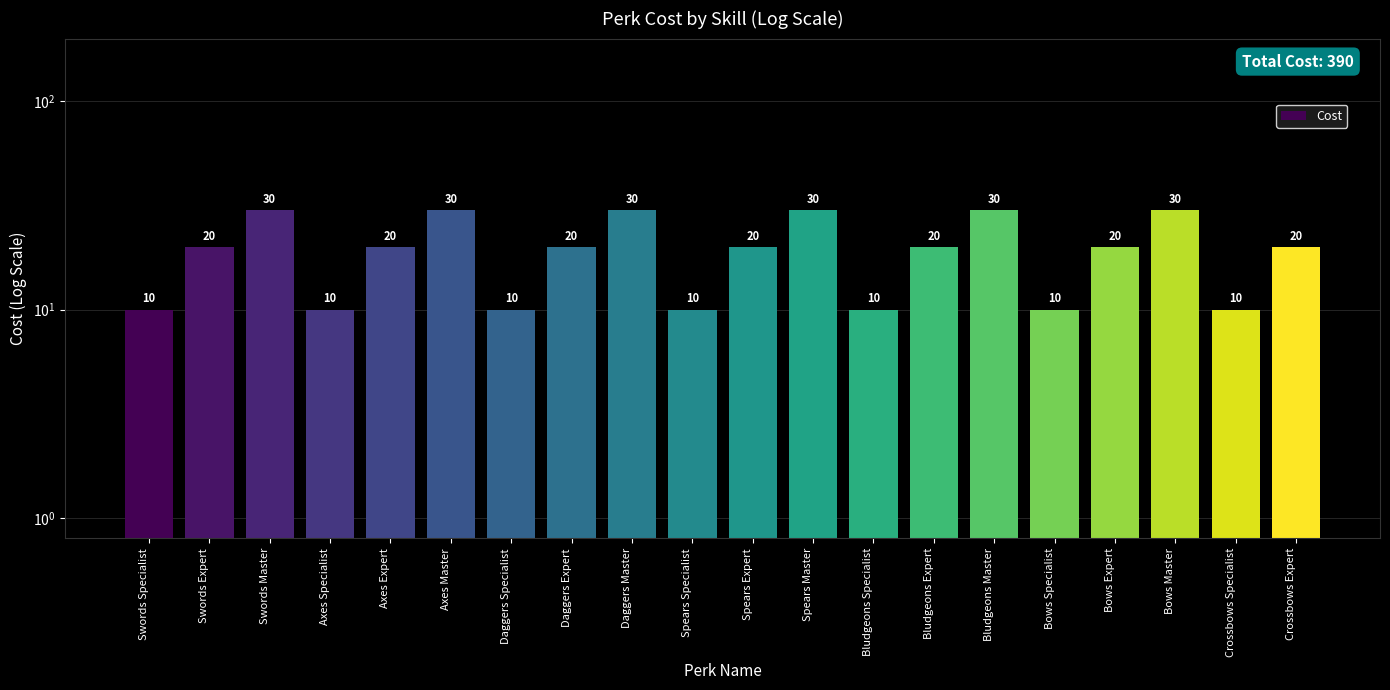

What is the label of the 2nd bar from the right?

Crossbows Specialist